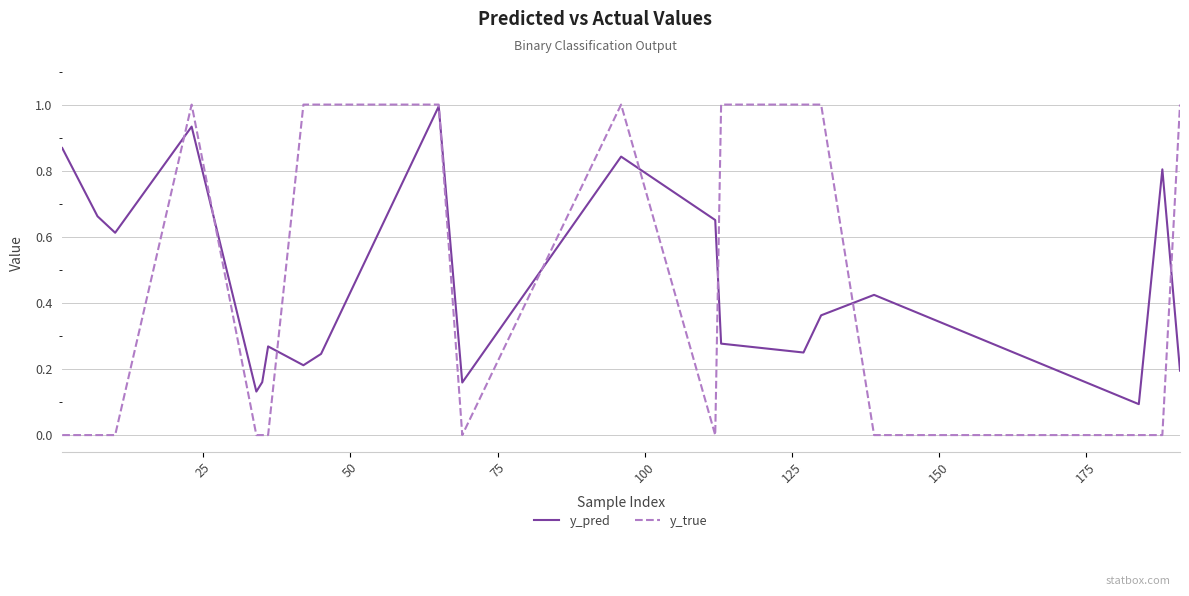

Which series has the widest spread of values?

y_true